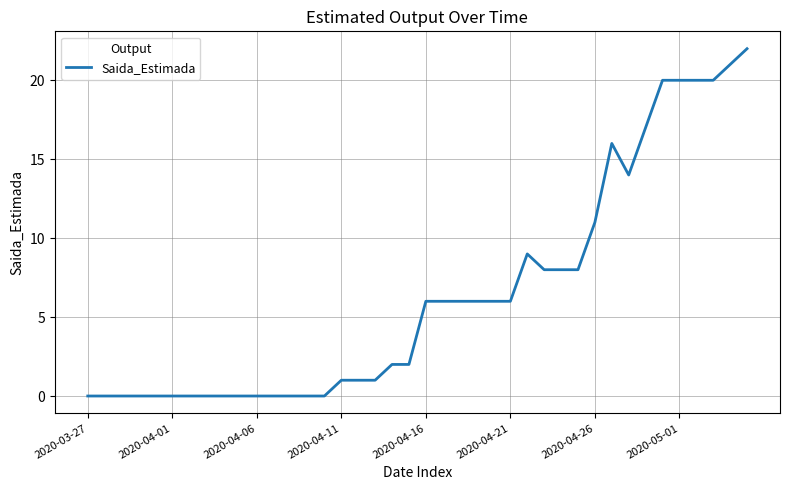

How many lines are shown in the chart?

1